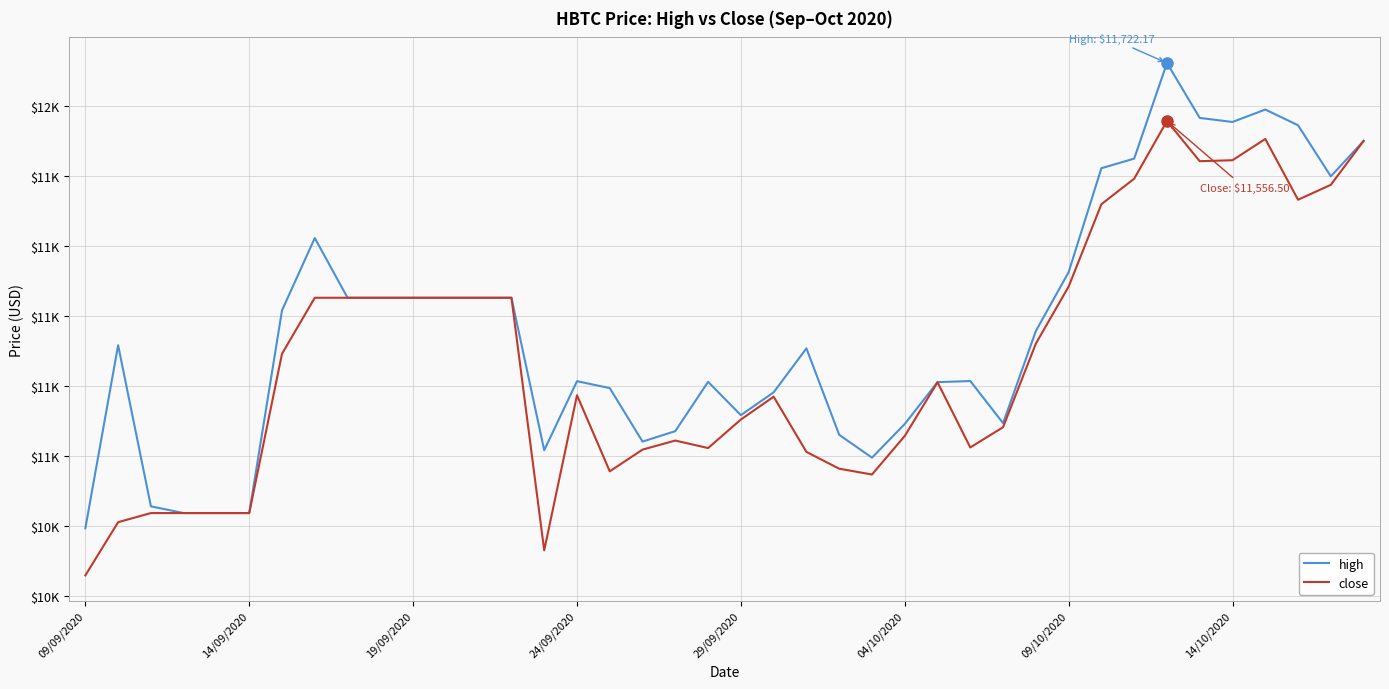

Does the chart have visible grid lines?

Yes